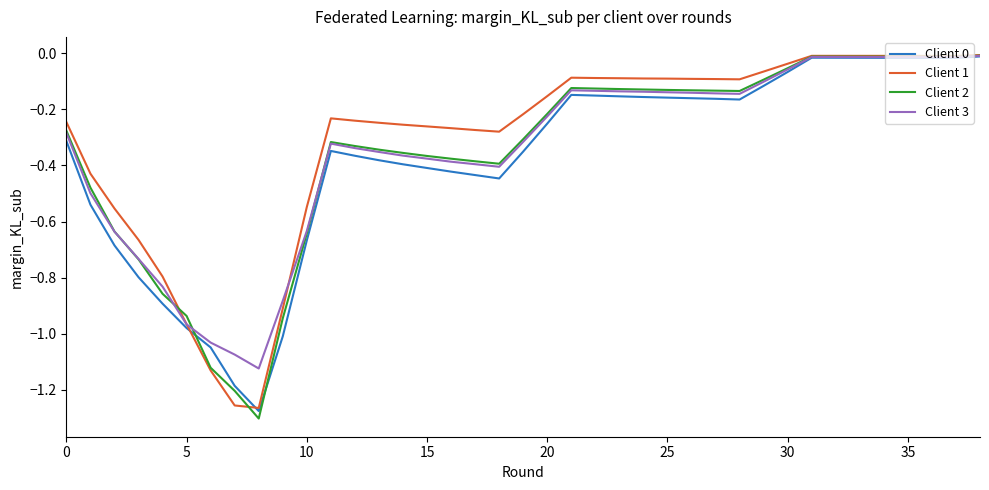

Does the chart display data point markers on the line(s)?

No